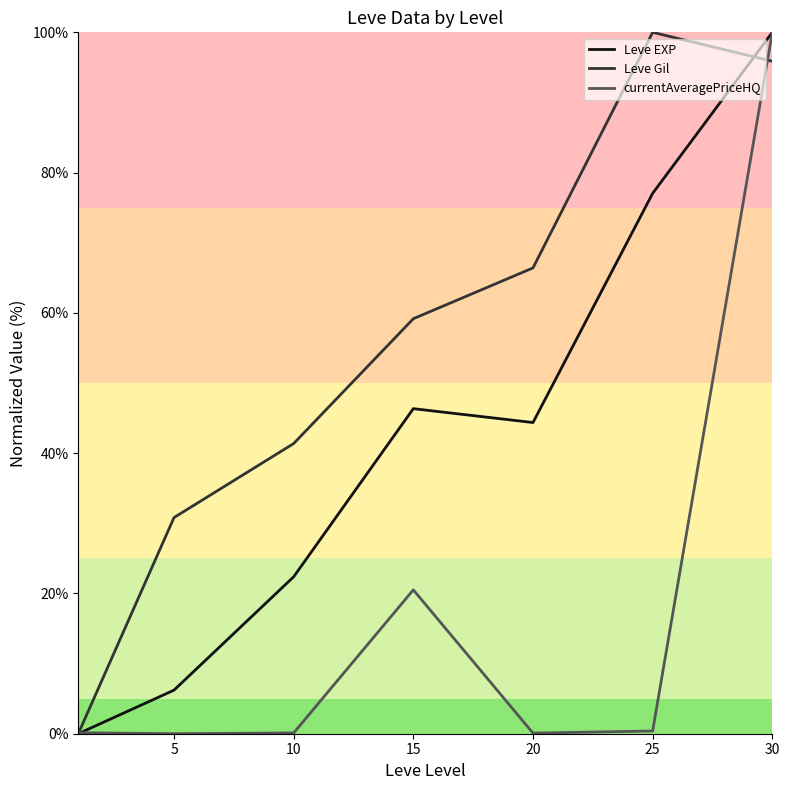

True or false: Leve Gil has more than 0 interior local peaks.

True